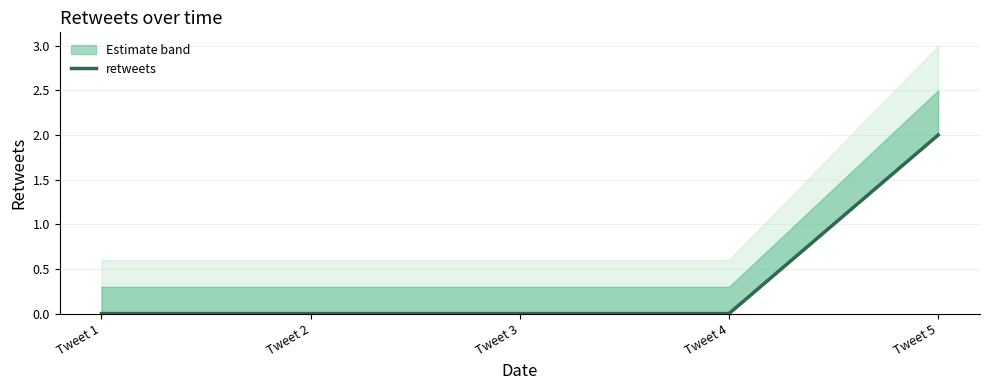

Reading left to right, list all the values displayed in this chart.

Tweet 1=0	Tweet 2=0	Tweet 3=0	Tweet 4=0	Tweet 5=2